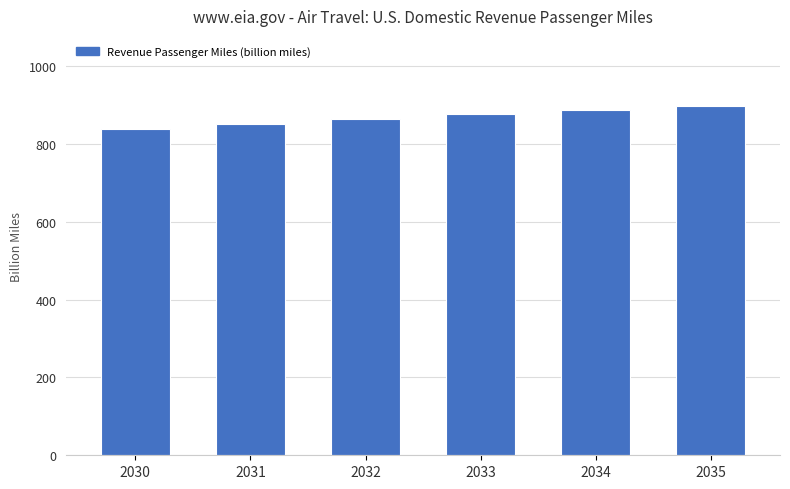

Is it true that the value at 2035 is 898.7?

True